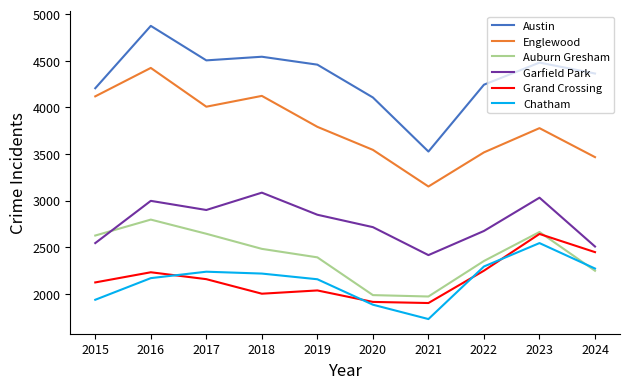

At which label does Austin reach its minimum?

2021